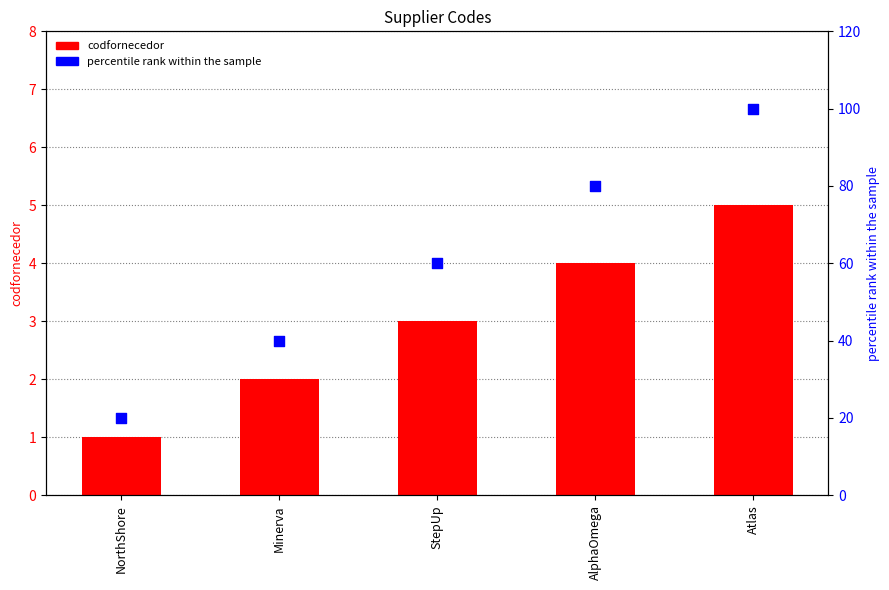

Which series contains the highest Y value?

percentile rank within the sample